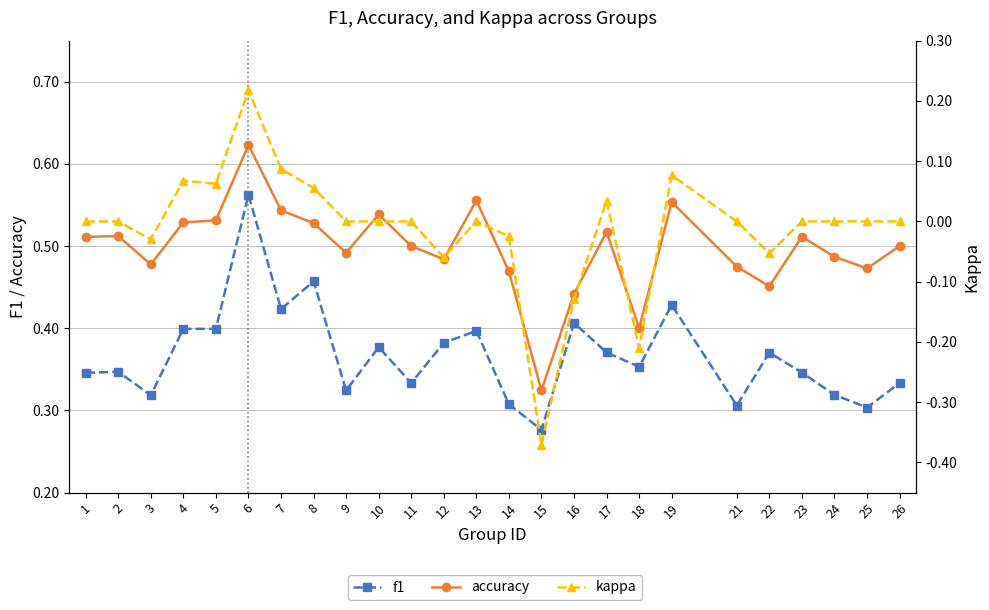

Rank the categories by f1 value from lowest to highest.

15, 25, 21, 14, 3, 24, 9, 11, 26, 1, 23, 2, 18, 22, 17, 10, 12, 13, 5, 4, 16, 7, 19, 8, 6